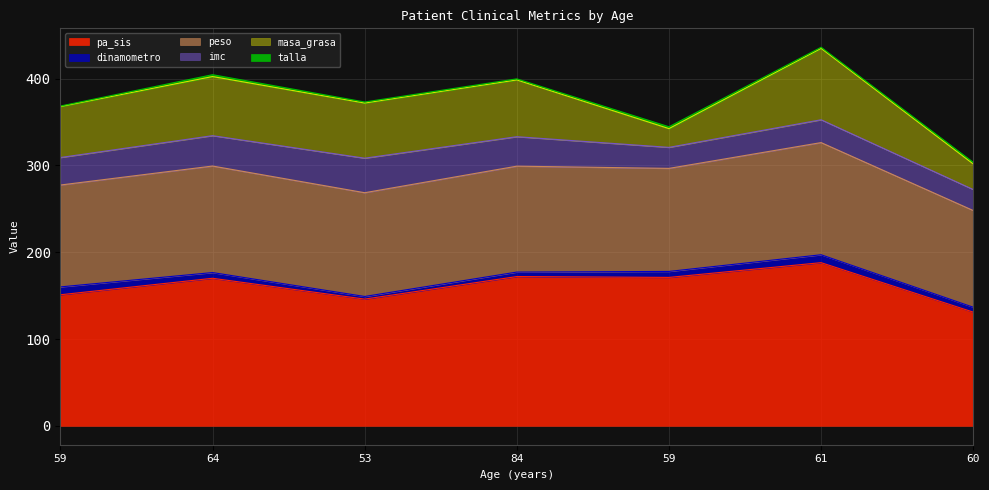

At which label does pa_sis reach its minimum?

60